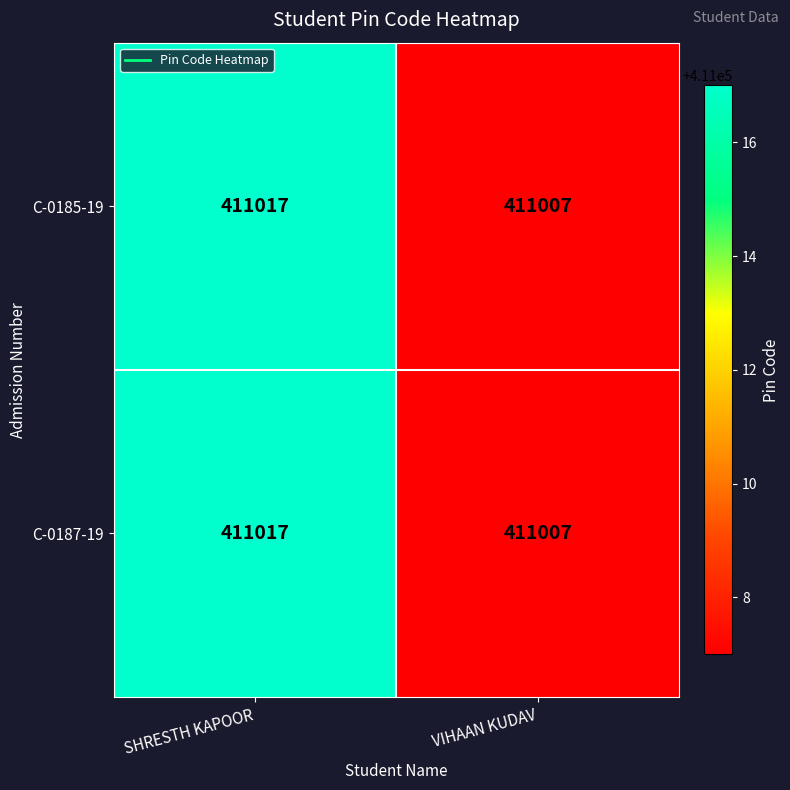

Reading right to left, transcribe all the data shown in this chart.

C-0185-19: 411007	411017
C-0187-19: 411007	411017